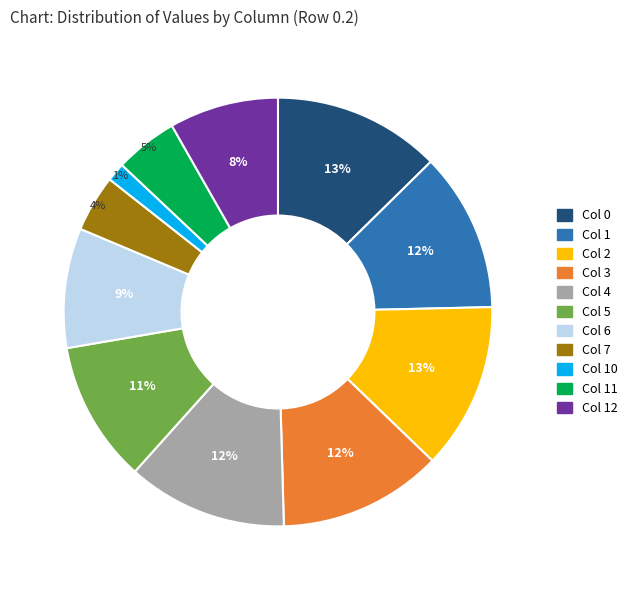

Which has a higher value, Col 5 or Col 7?

Col 5